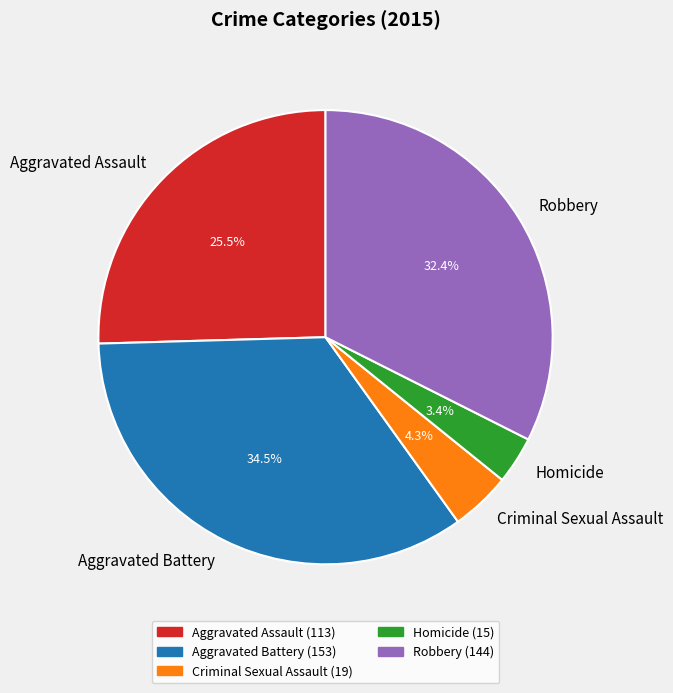

To the nearest percent, what is the difference between the largest and smallest slice percentages?

31%